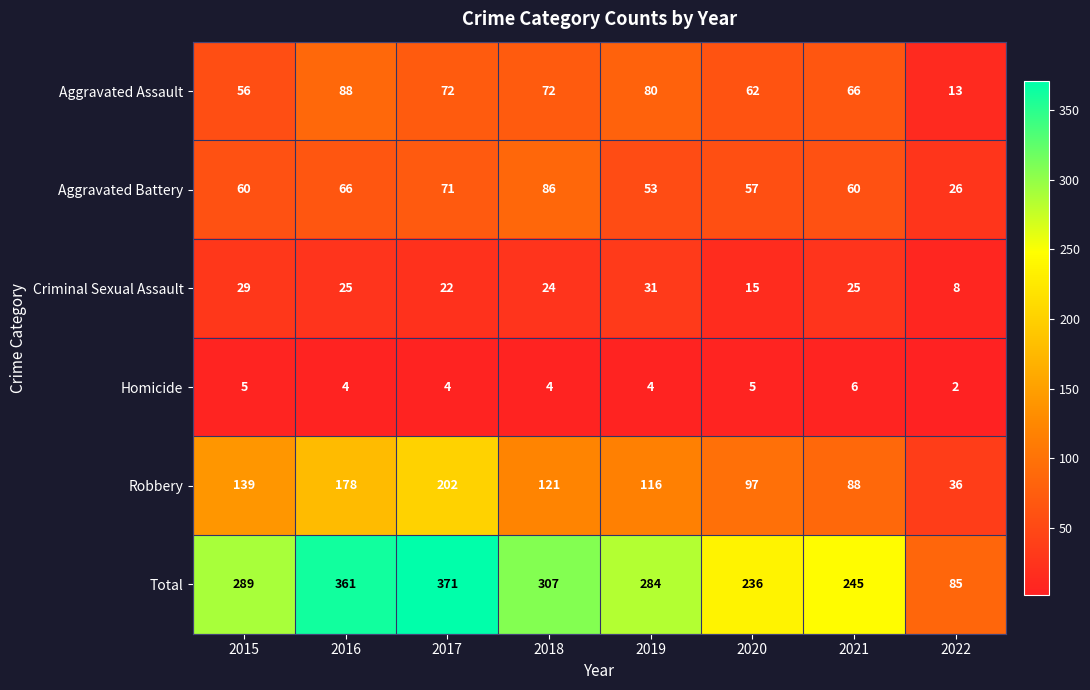

Where is Total nearest to the value 228?

2020